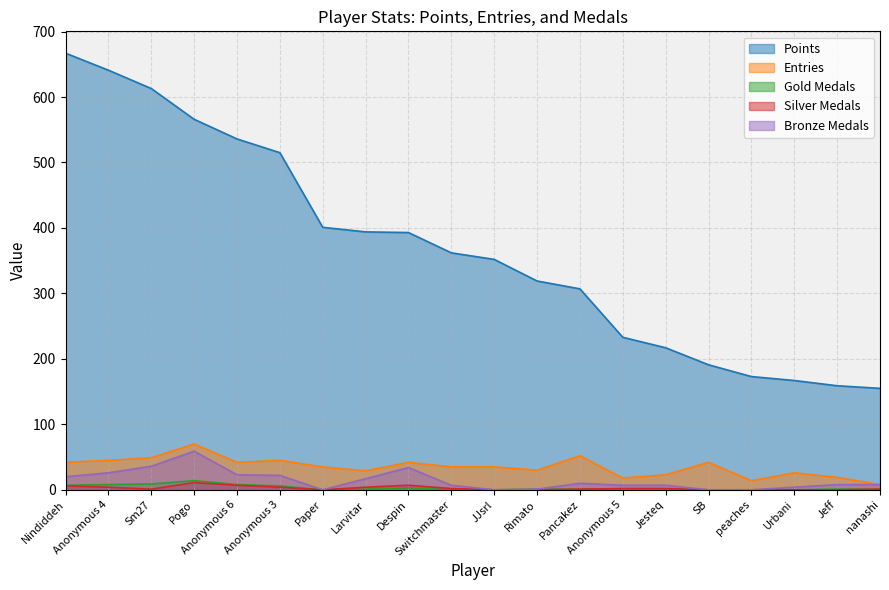

Does the chart have visible grid lines?

Yes